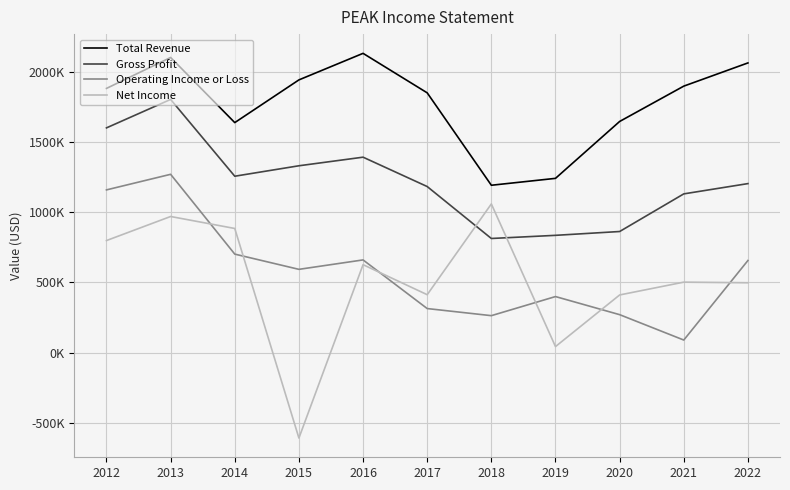

Between 2022 and 2018, which is larger?

2022